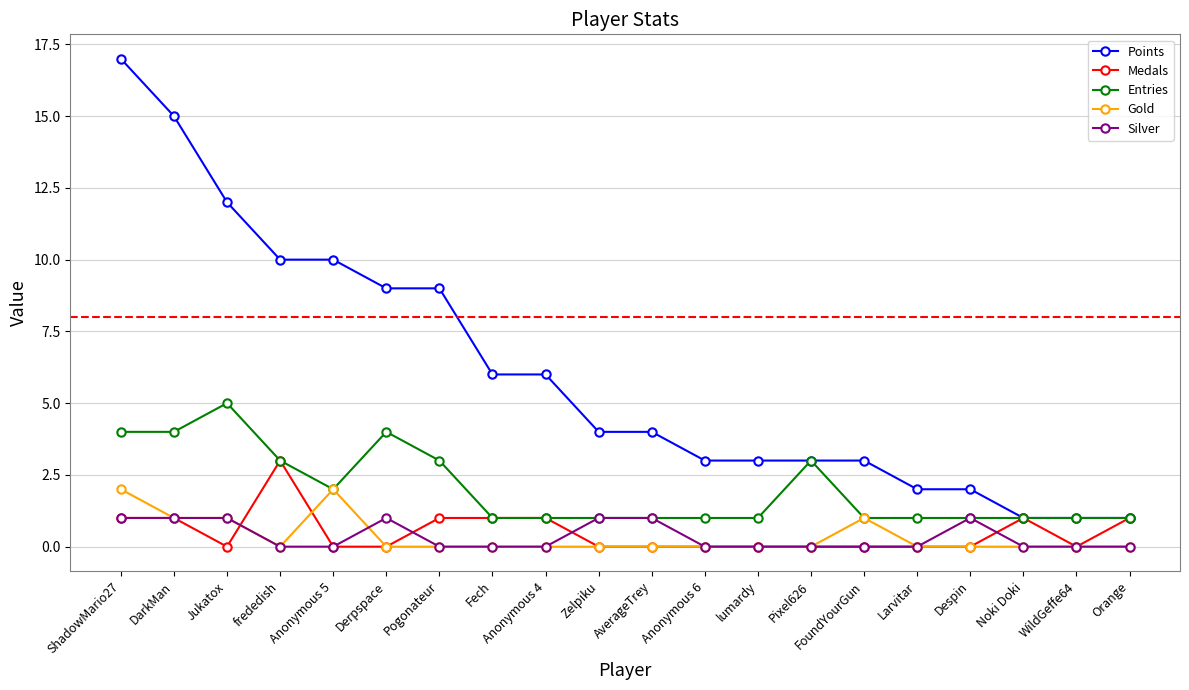

Which series has the largest total across all categories?

Points